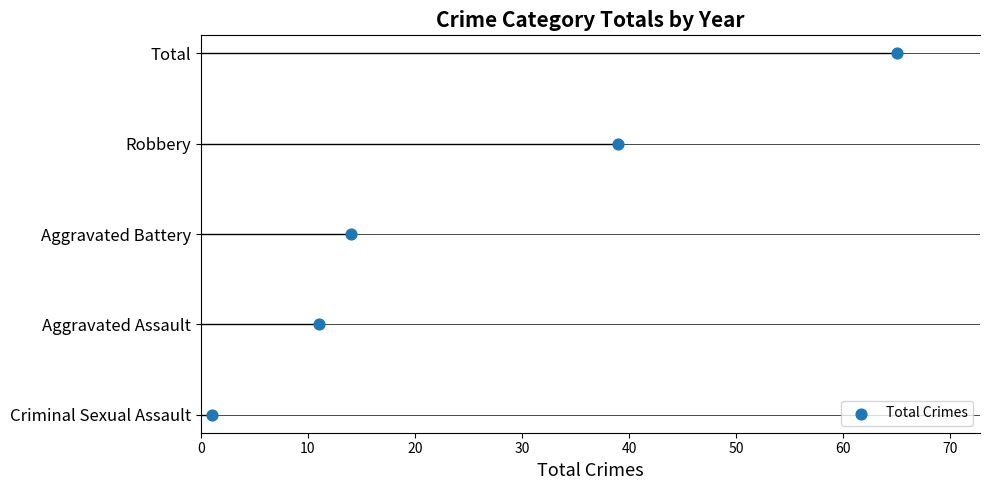

What is the change in value from 30 to 40?

+1